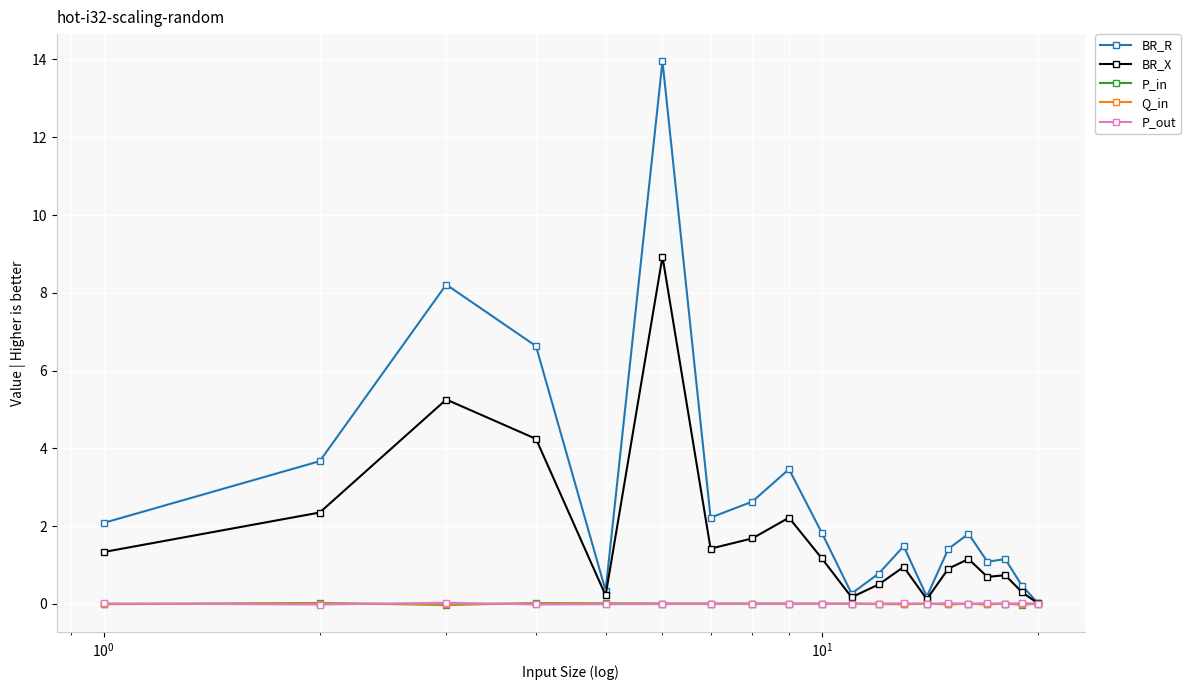

Which series has the largest range (max minus min)?

BR_R